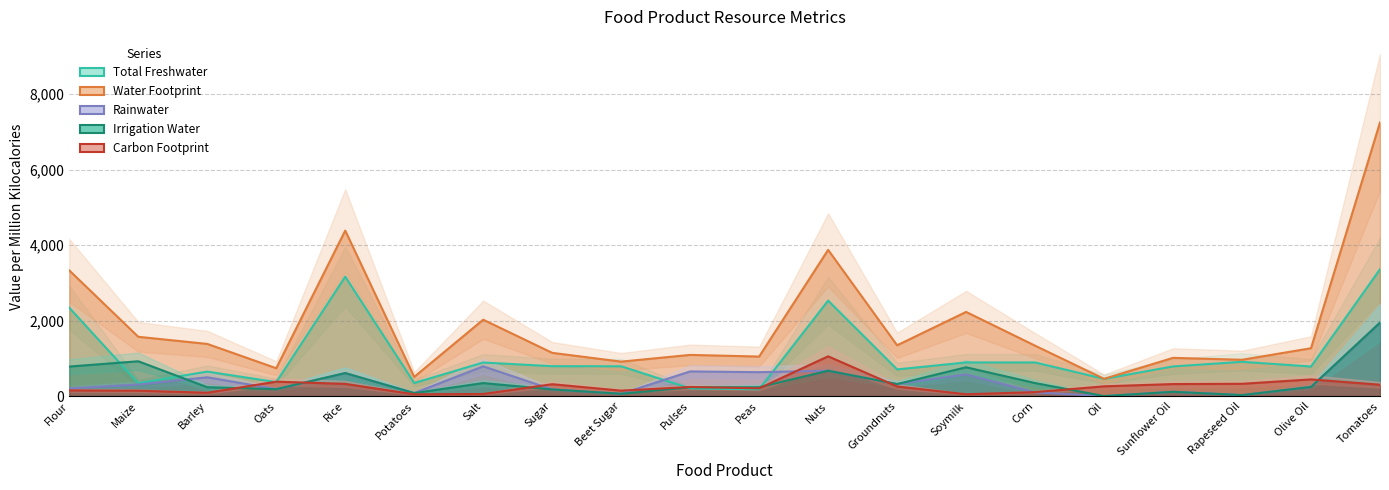

Reading left to right, transcribe all the data shown in this chart.

Total Freshwater: 2342.3	342.3	649.5	371.1	3166.8	347.6	889.9	793.3	789.9	203.5	178.5	2531.4	707.5	892.3	892.5	456.3	785.9	908.9	784.4	3361.8
Water Footprint: 3331.0	1572.0	1383.3	738.9	4386.7	509.1	2024.9	1146.7	913.9	1092.1	1048.4	3875.7	1346.2	2231.1	1336.5	457.8	1013.9	962.7	1268.9	7254.4
Rainwater: 205.3	306.3	498.2	183.9	610.0	80.7	789.4	176.7	62.0	654.2	634.5	672.2	319.4	574.3	98.3	0.7	114.0	26.9	242.3	1946.3
Irrigation Water: 783.3	923.3	235.5	183.9	610.0	80.7	345.5	176.7	62.0	234.3	235.5	672.2	319.4	764.5	345.7	0.7	114.0	26.9	242.3	1946.3
Carbon Footprint: 151.4	143.5	89.3	382.5	324.1	48.3	56.6	315.1	145.2	242.2	205.8	1054.7	255.6	49.5	106.2	259.3	319.1	326.3	442.1	301.4